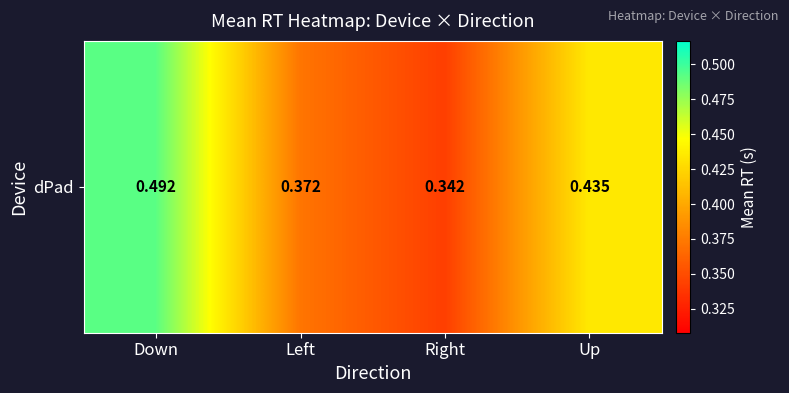

What is the sum of the values at Left and Right?

0.7